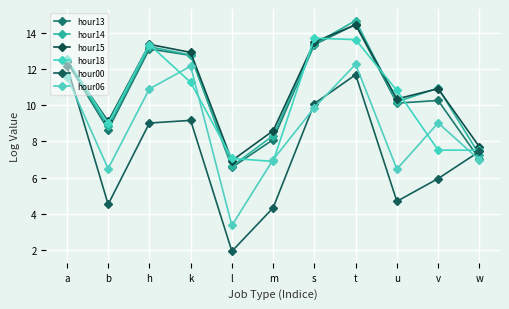

Rank the series by their maximum value, from lowest to highest.

hour00, hour06, hour18, hour15, hour13, hour14